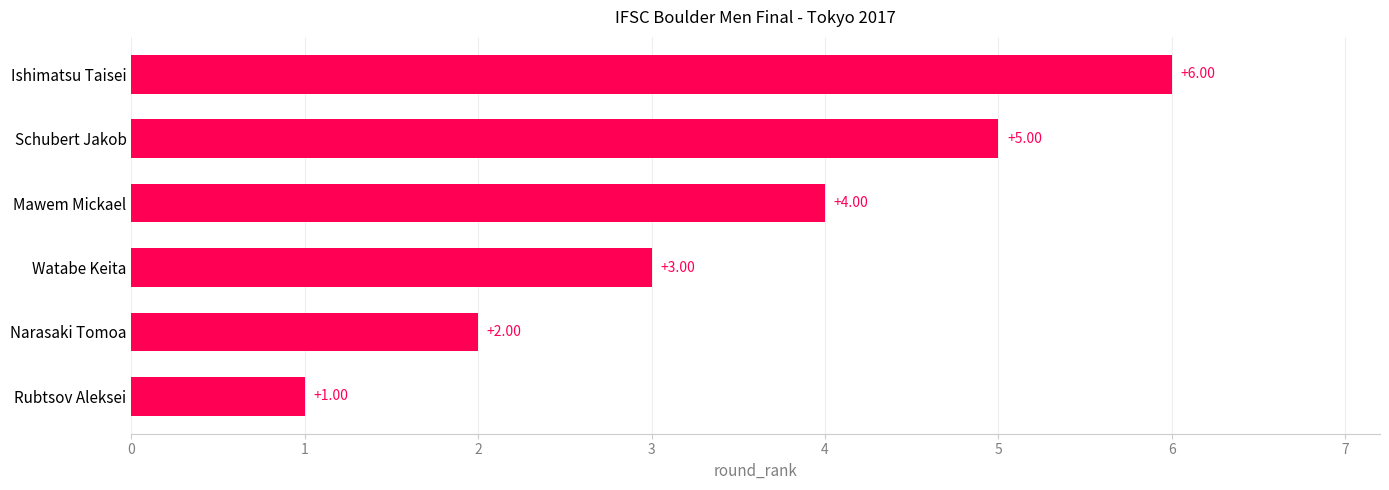

List the labels in order of value, smallest first.

Rubtsov Aleksei, Narasaki Tomoa, Watabe Keita, Mawem Mickael, Schubert Jakob, Ishimatsu Taisei